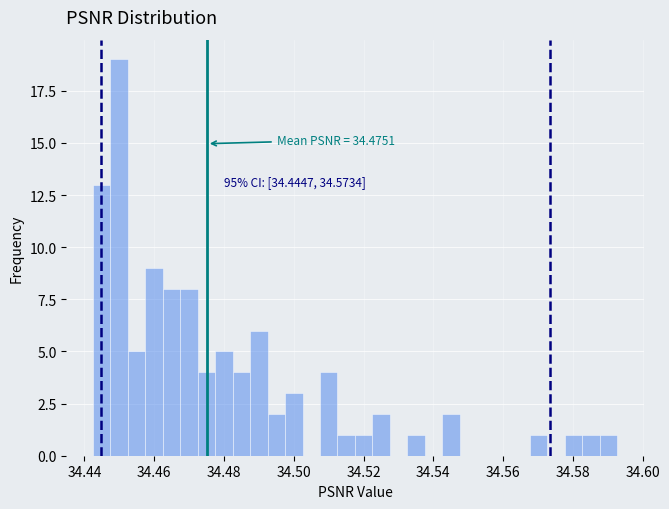

Read against the x-axis, roughly where is the centre of the tallest bar?

34.450